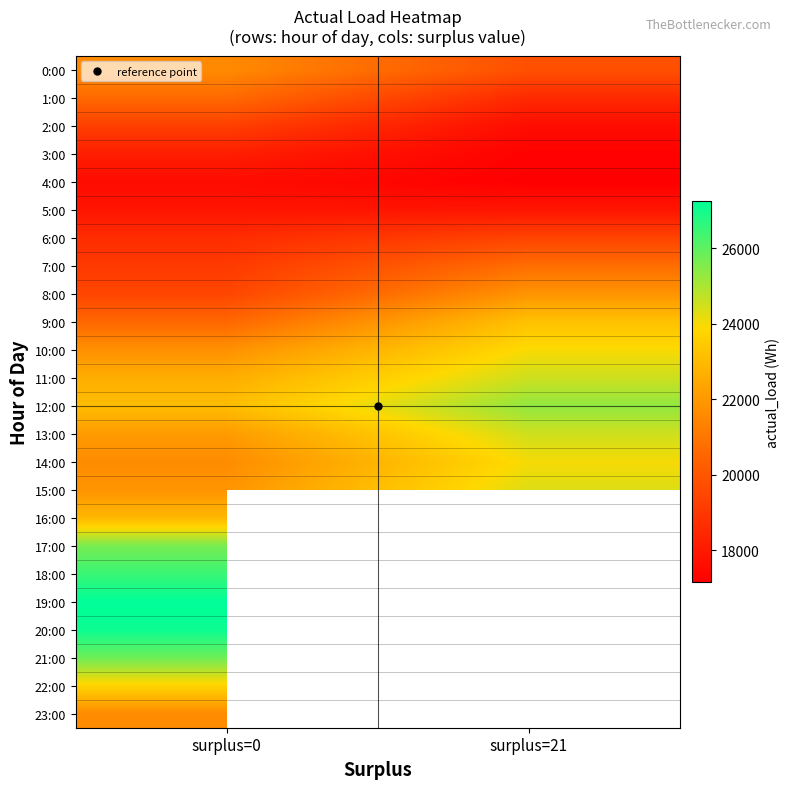

At which label is 16:00 closest to 22911?

surplus=0